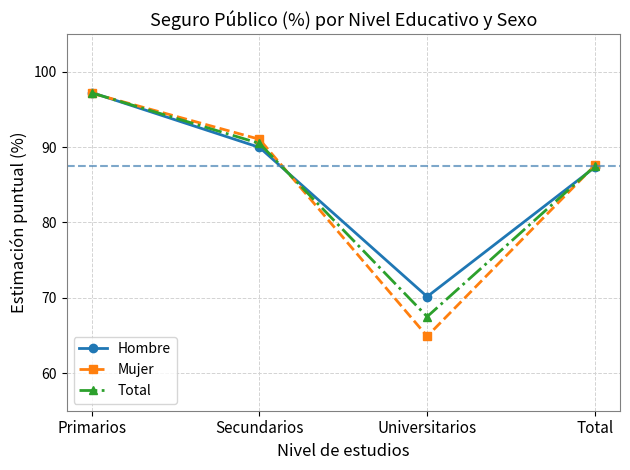

How many distinct data groups are displayed?

3